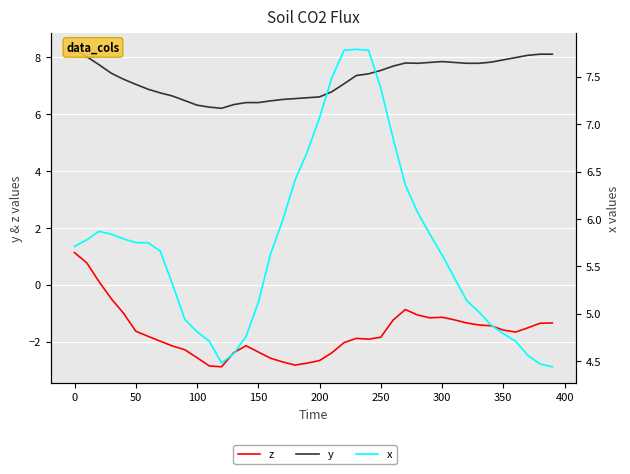

What are all the series names shown in the legend?

z, y, x